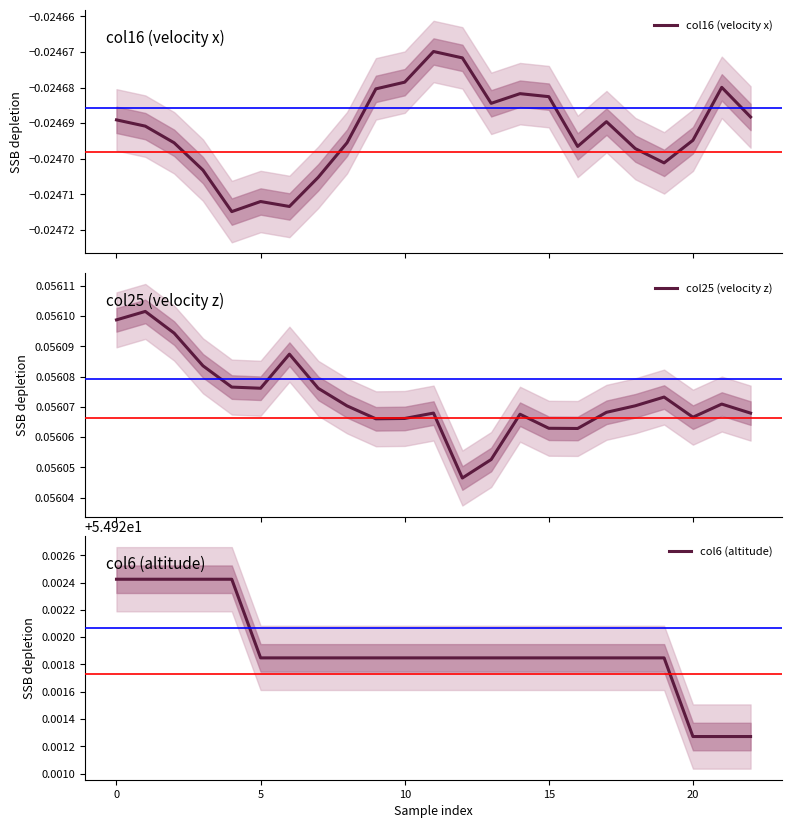

Between 17 and 18, which series saw the biggest shift?

col16 (velocity x)